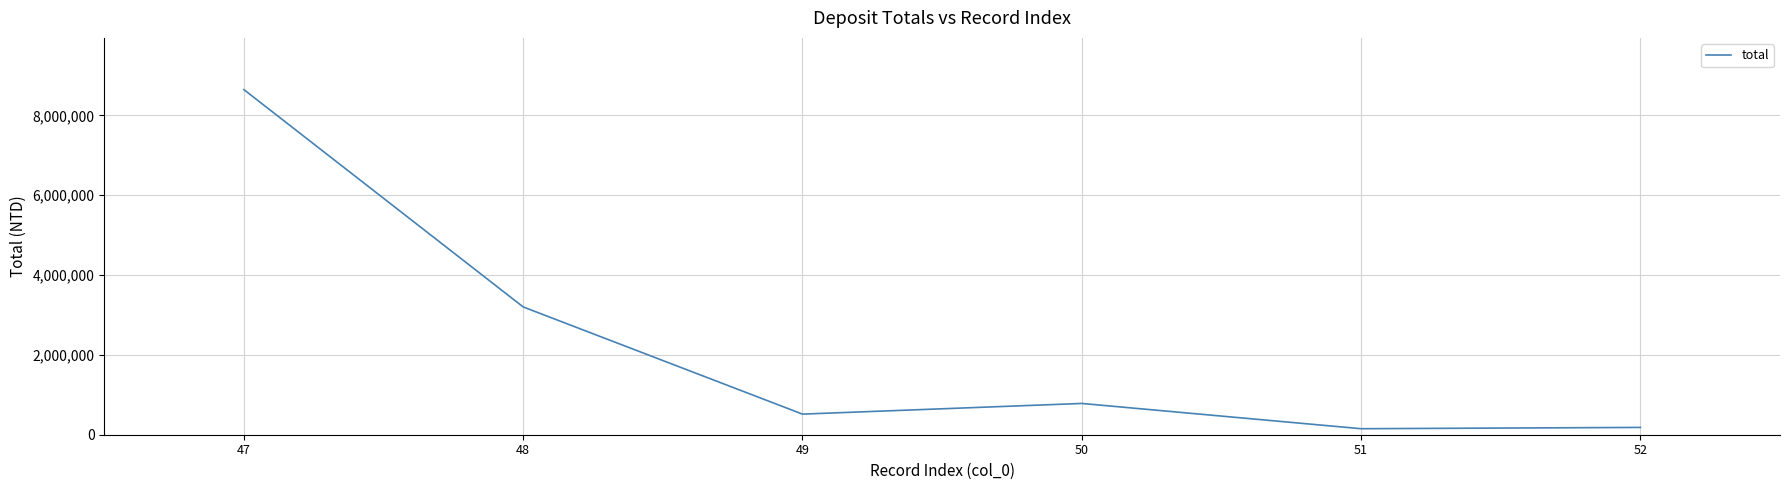

What is the ratio of the value at 47 to the value at 49?

16.7